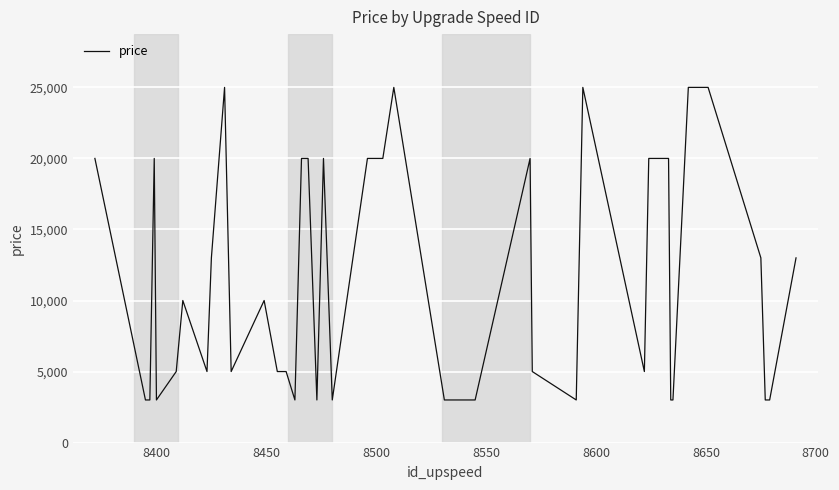

Reading left to right, transcribe all the data shown in this chart.

20000	3000	3000	20000	3000	5000	10000	5000	13000	25000	5000	10000	5000	5000	3000	20000	20000	3000	20000	3000	20000	20000	25000	3000	3000	20000	5000	3000	25000	5000	20000	20000	3000	3000	25000	25000	13000	3000	3000	13000